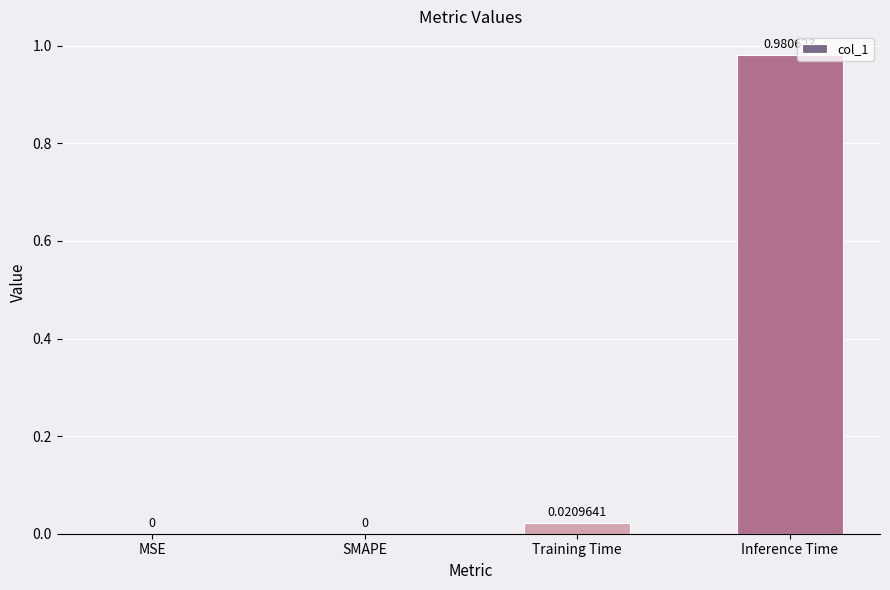

Are the bars grouped side by side (vs. stacked)?

No